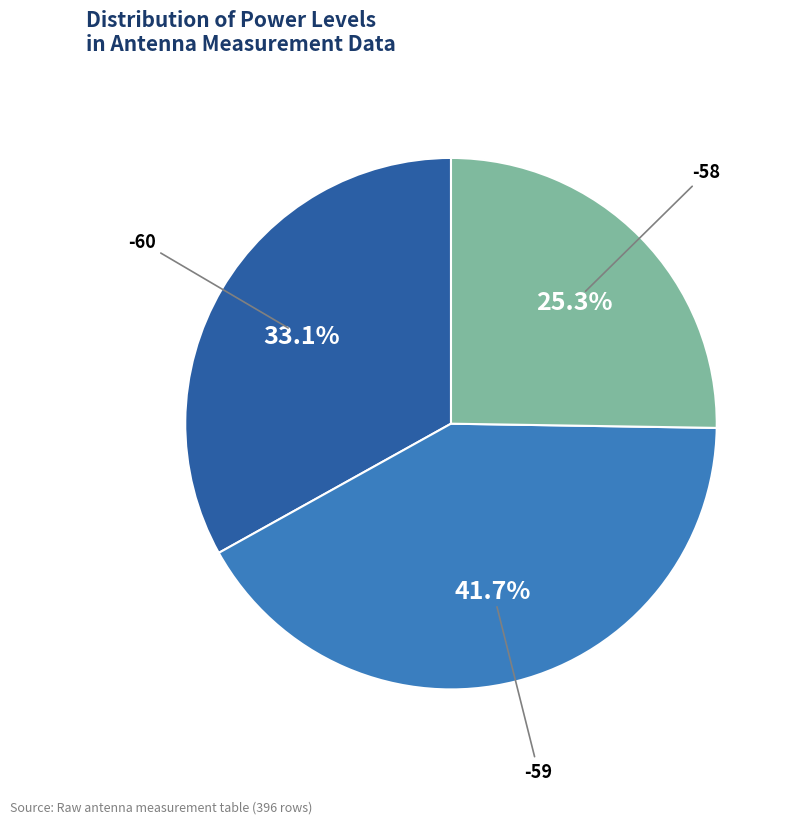

Is there a majority slice in this chart?

No